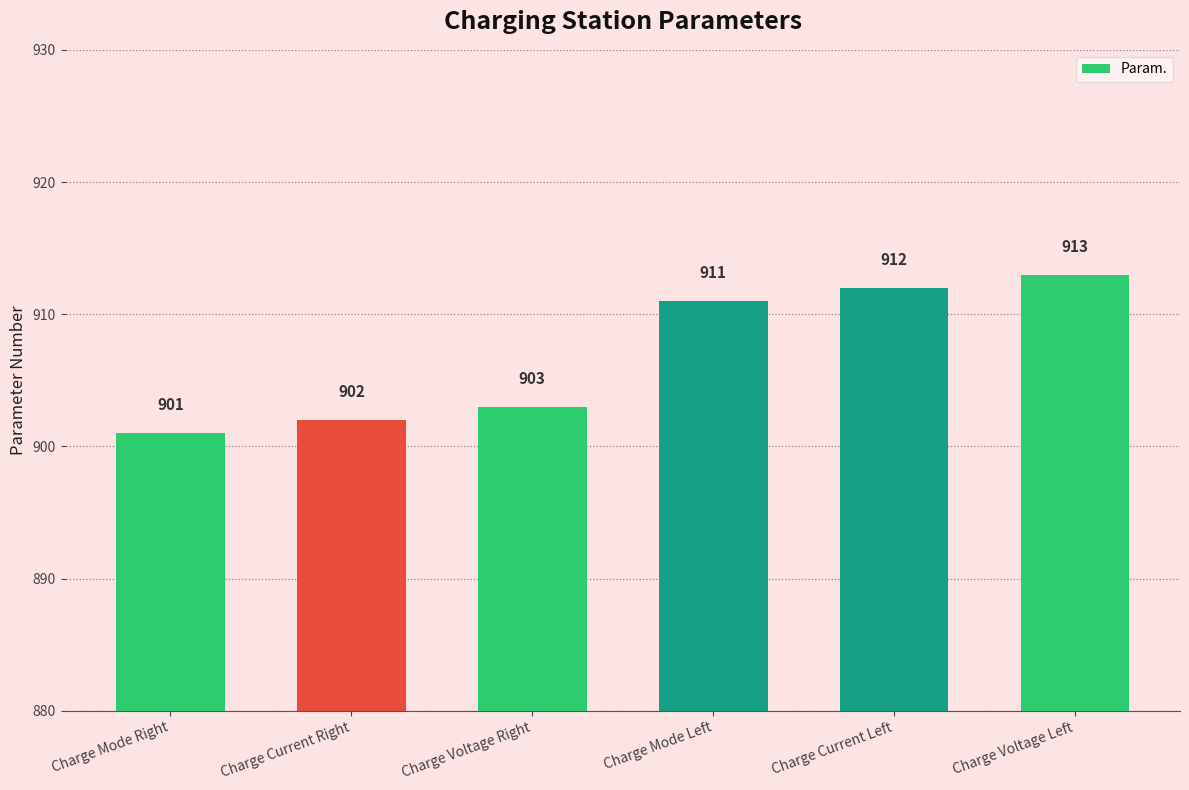

Count the number of categories in the chart.

6